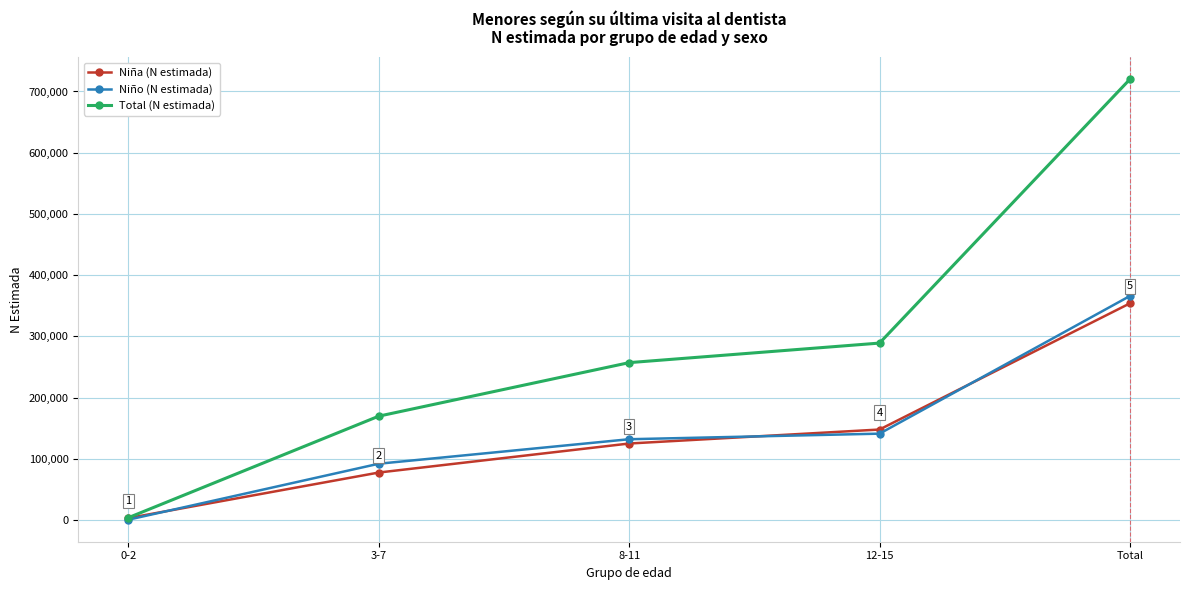

True or false: Niño (N estimada) has more than 2 interior local peaks.

False